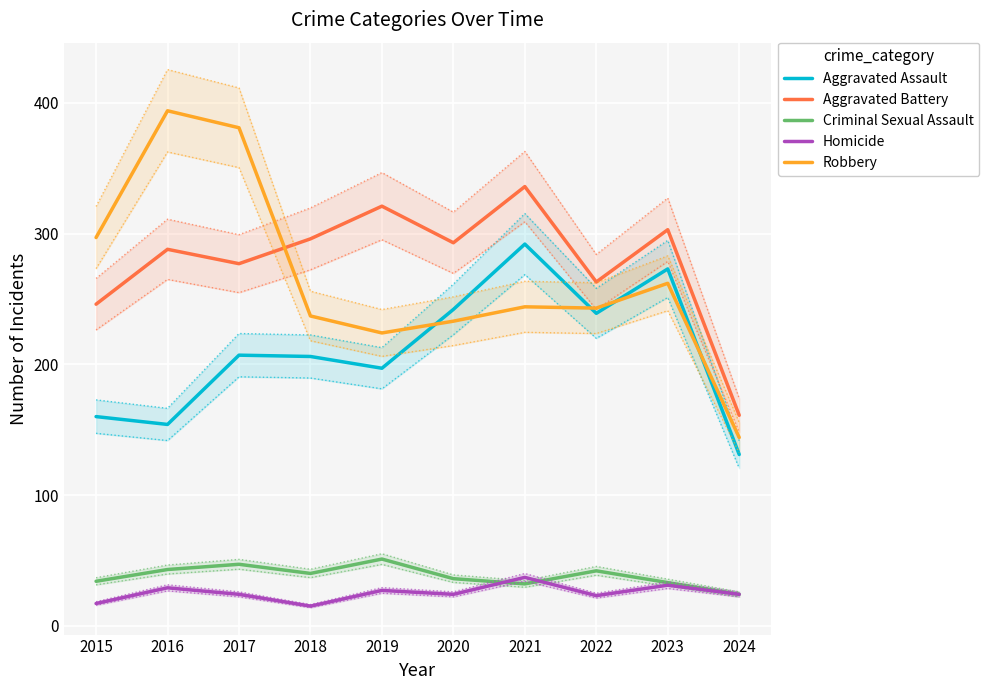

True or false: Homicide and Aggravated Assault intersect in this chart.

False